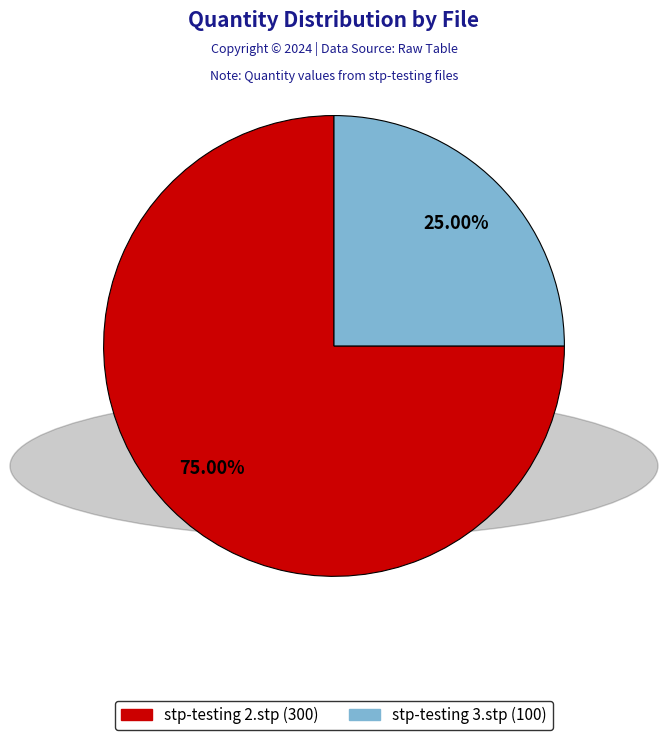

Rank the categories by value from lowest to highest.

stp-testing 3.stp, stp-testing 2.stp